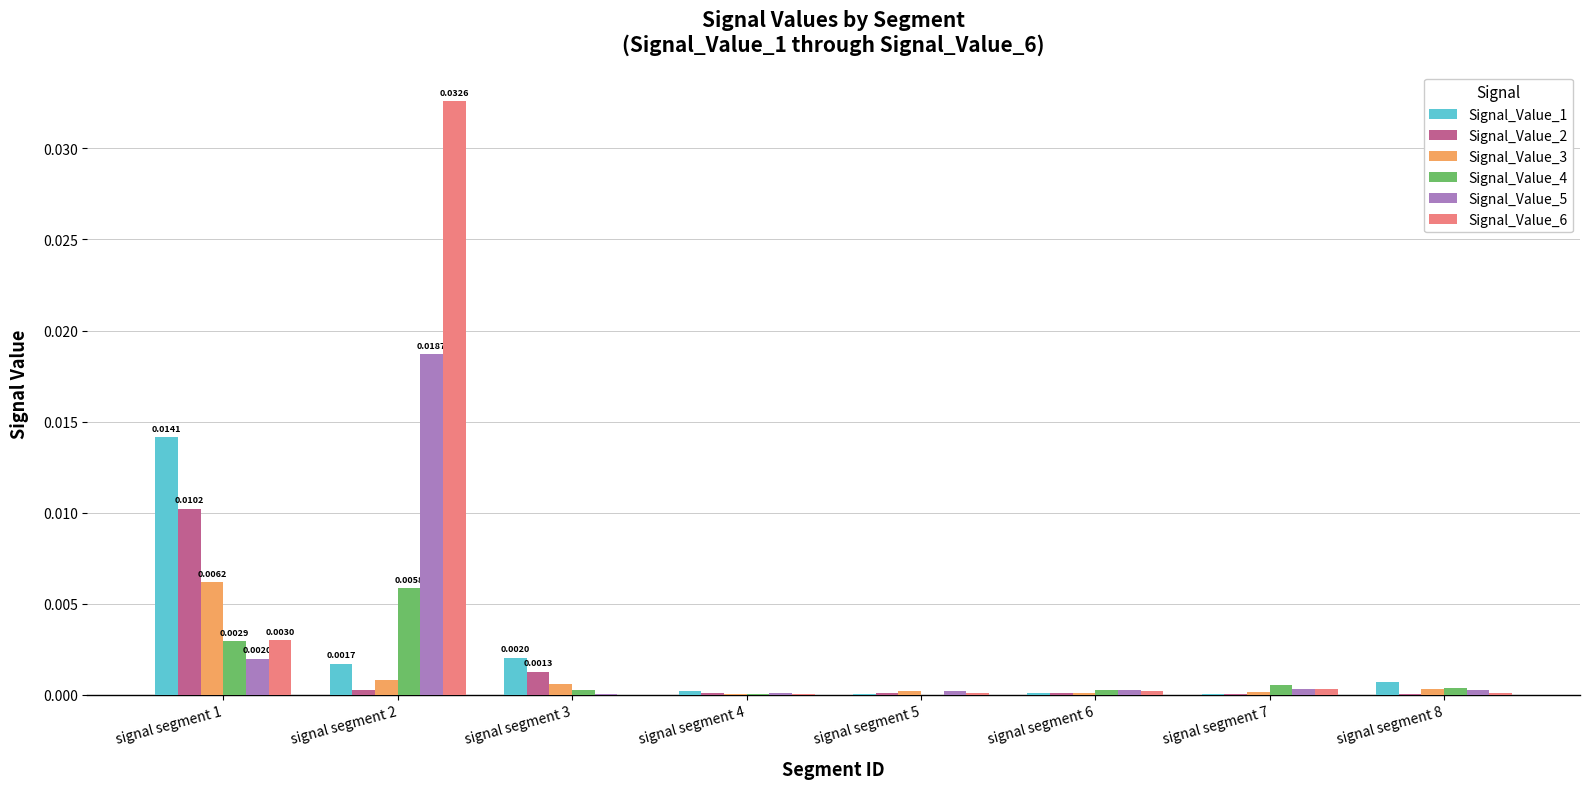

Is the value of Signal_Value_4 at signal segment 1 greater than the value of Signal_Value_3 at signal segment 3?

Yes